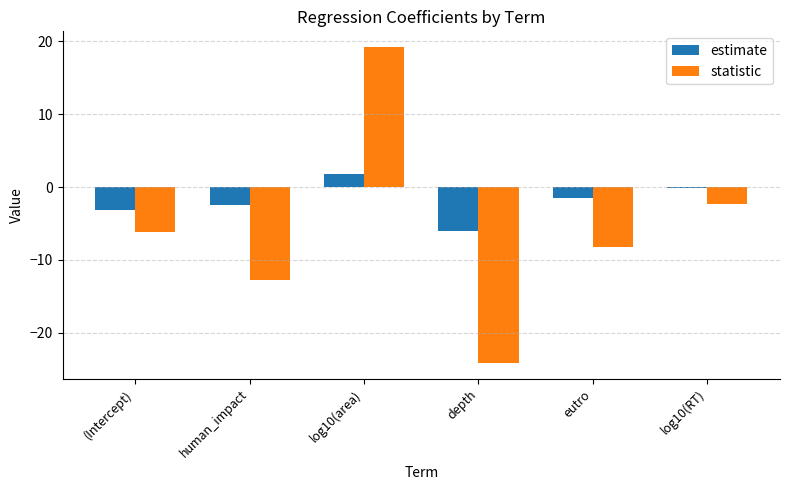

Are the bars horizontal?

No